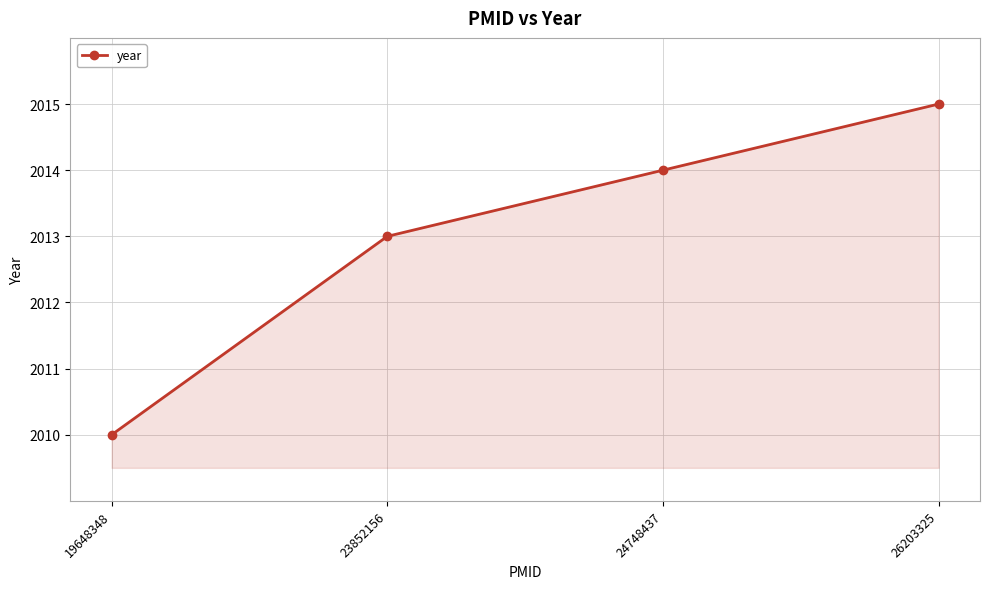

Reading right to left, what are all the values shown in this chart?

26203325=2015	24748437=2014	23852156=2013	19648348=2010